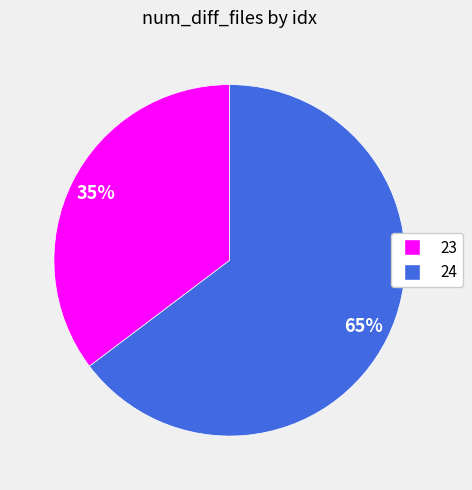

Combined, do 23 and 24 account for over 50%?

Yes